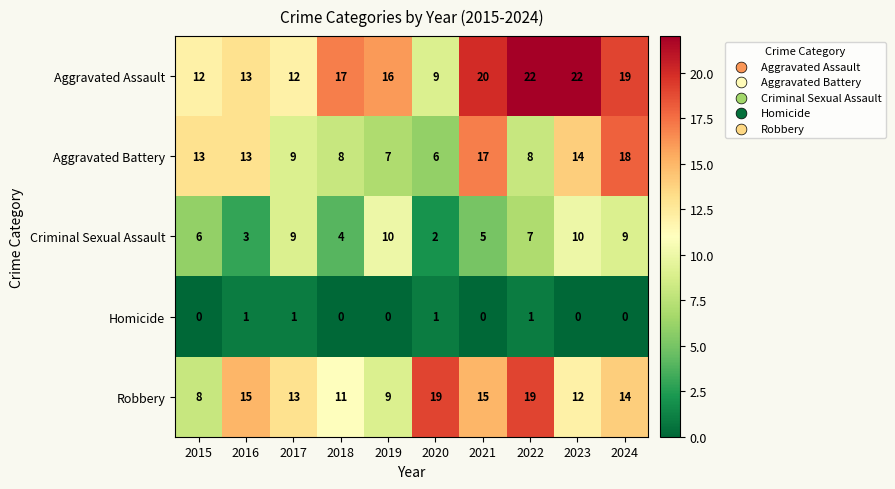

Which series changed the most between 2019 and 2021?

Aggravated Battery